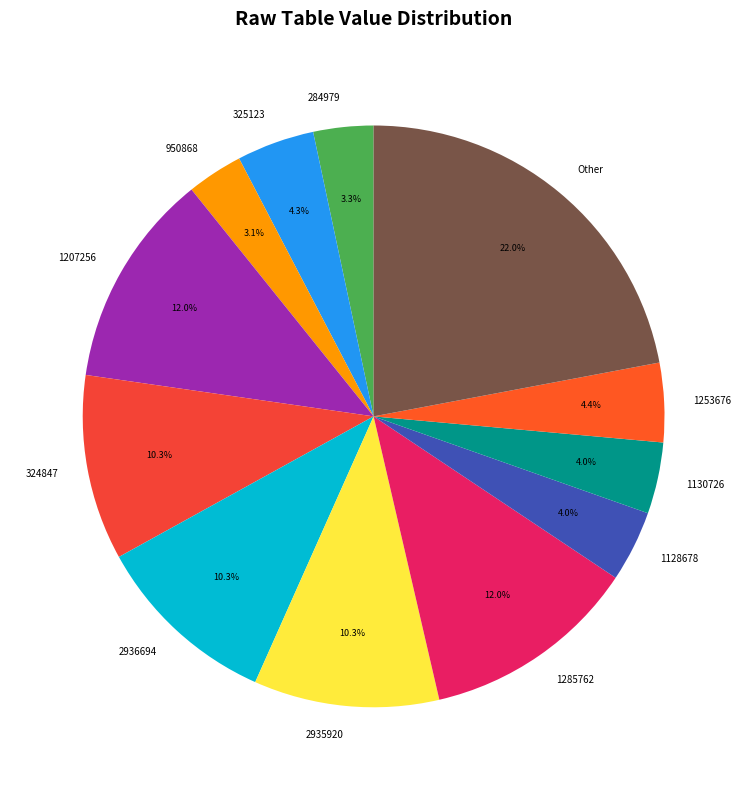

The 284979 slice represents 17% of the pie. True or false?

False